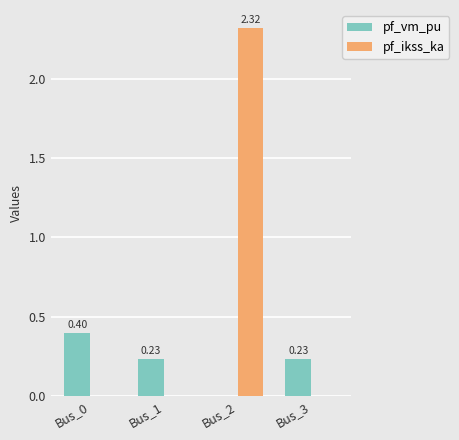

Which series has the largest total across all categories?

pf_ikss_ka